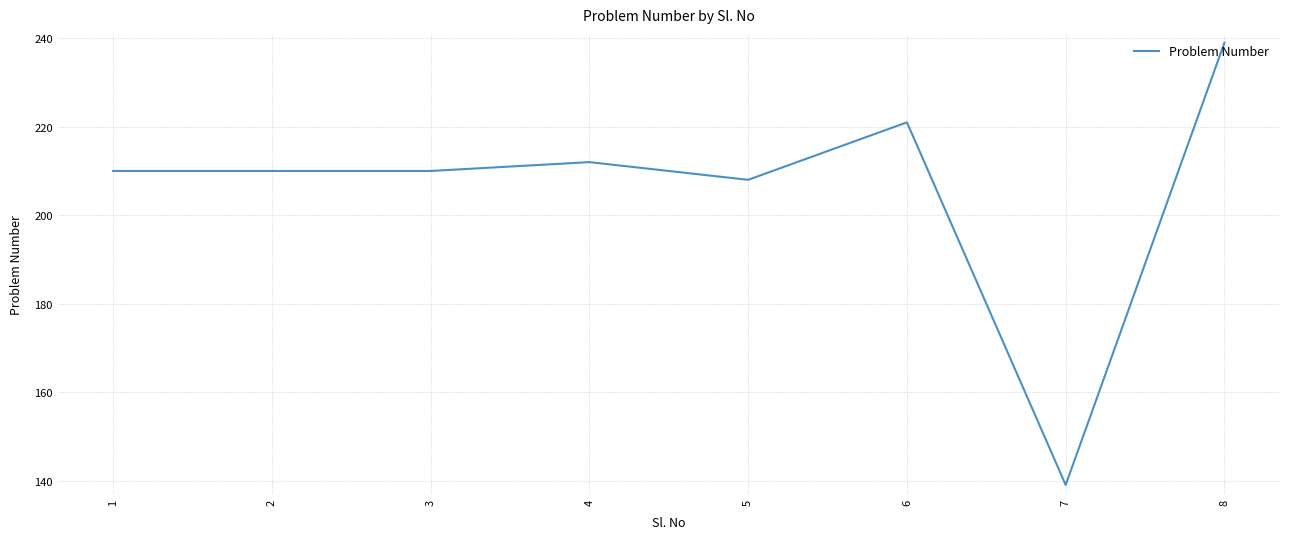

What is the maximum value shown in the chart?

239